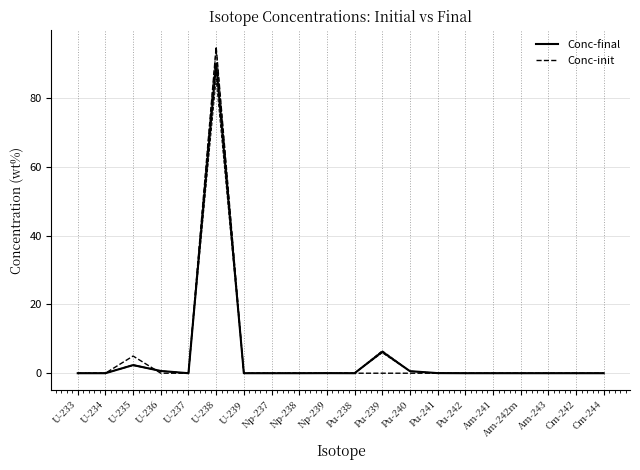

The value of Conc-final at Pu-239 is 4.2. True or false?

False